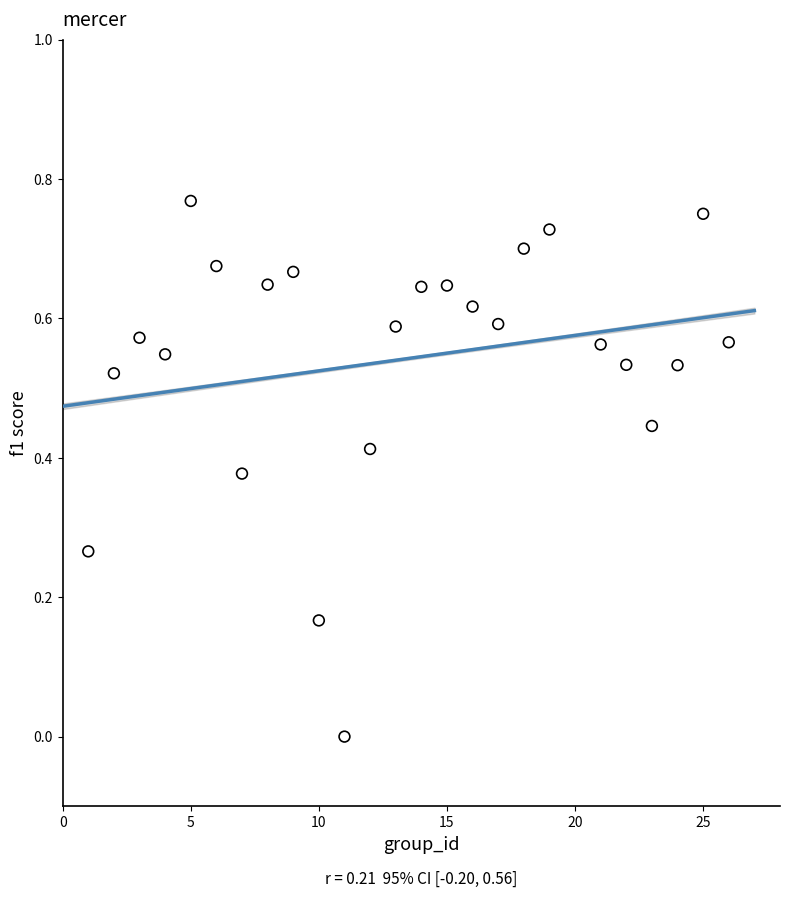

What is the range of X values (max minus min)?

25.0